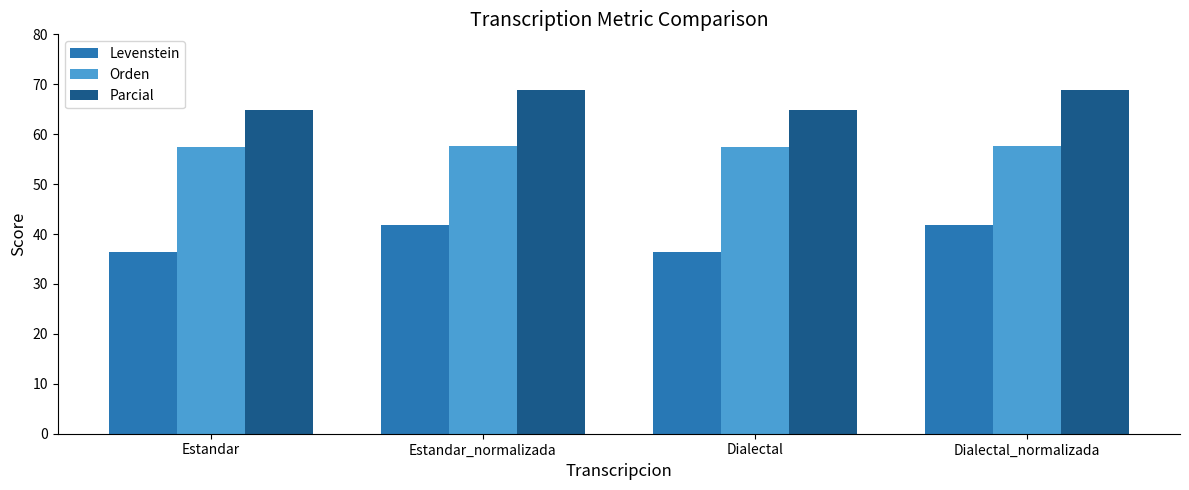

Is the value of Orden at Dialectal greater than the value of Parcial at Estandar?

No